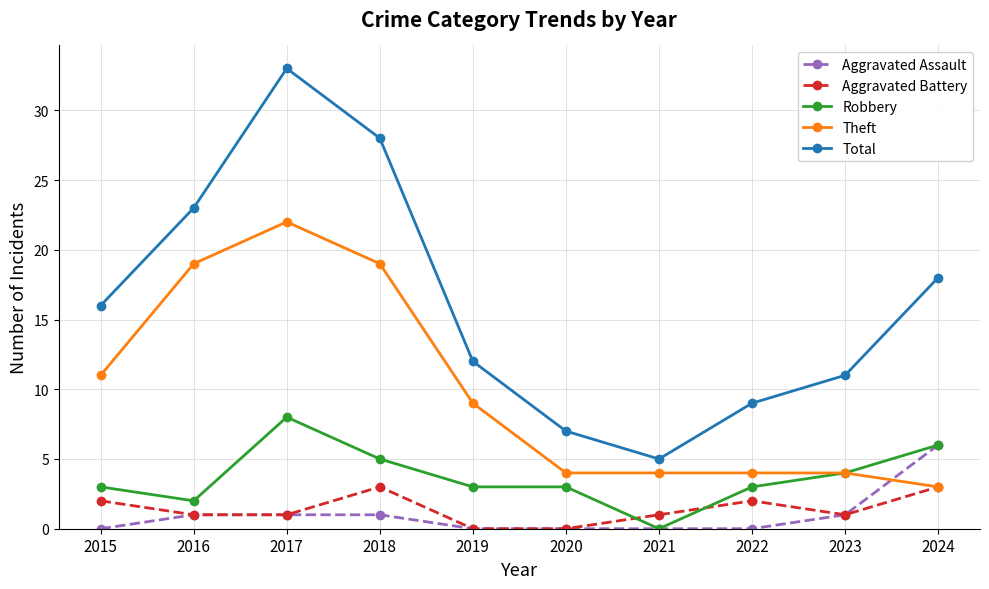

What is the sum of all Aggravated Assault values?

10